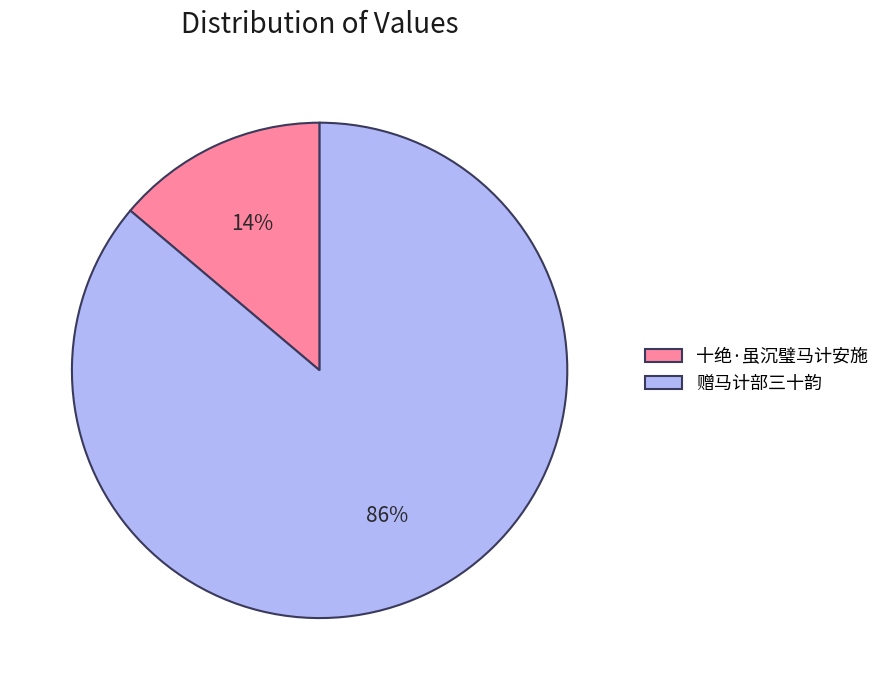

What percentage is the 十绝·虽沉璧马计安施 slice, to the nearest percent?

14%